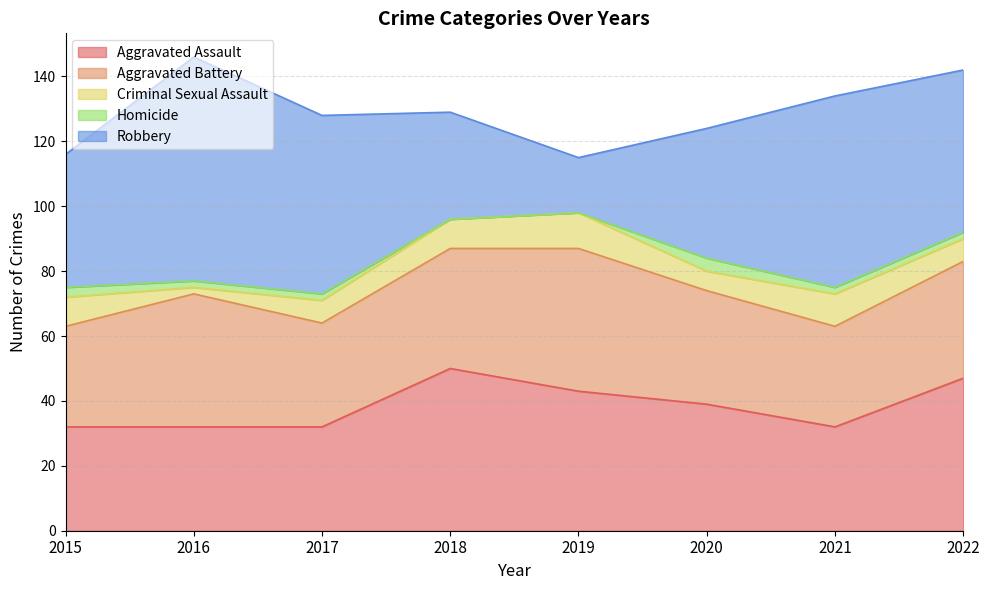

The value of Homicide at 2021 is 2. True or false?

True